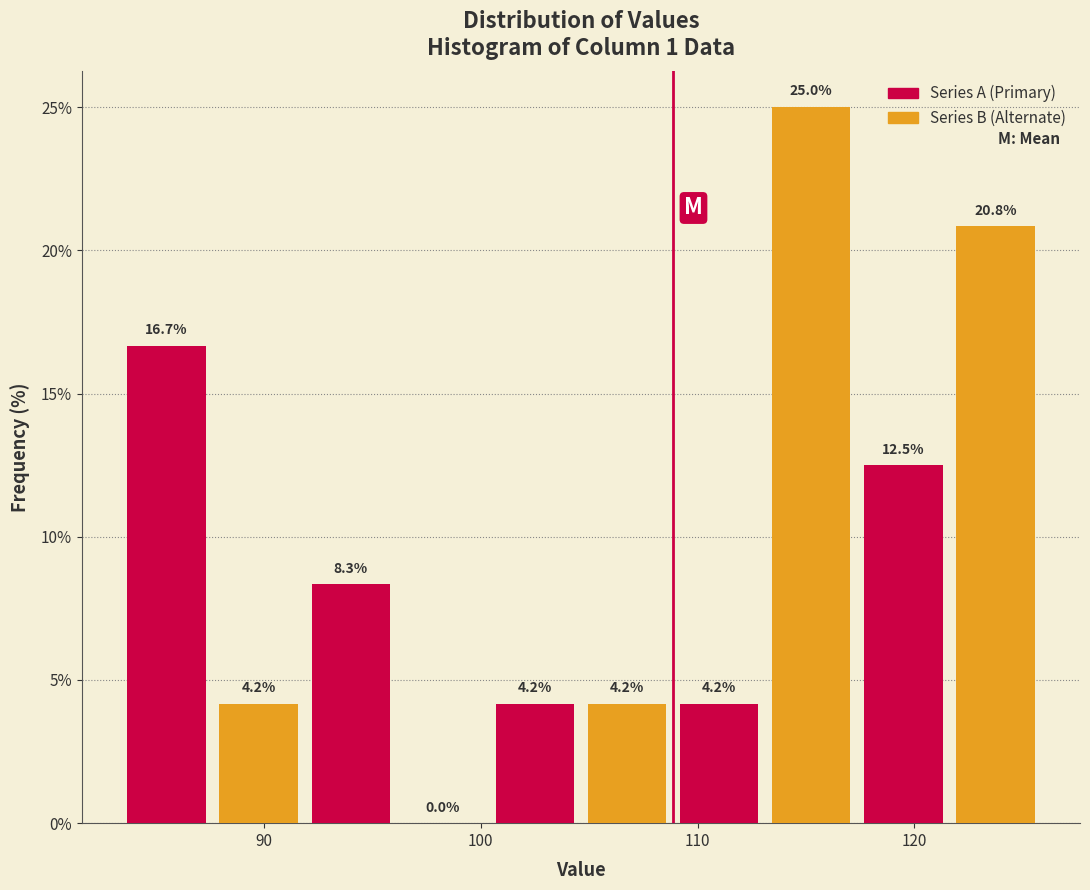

Which range on the x-axis has the tallest bar?

113 to 117